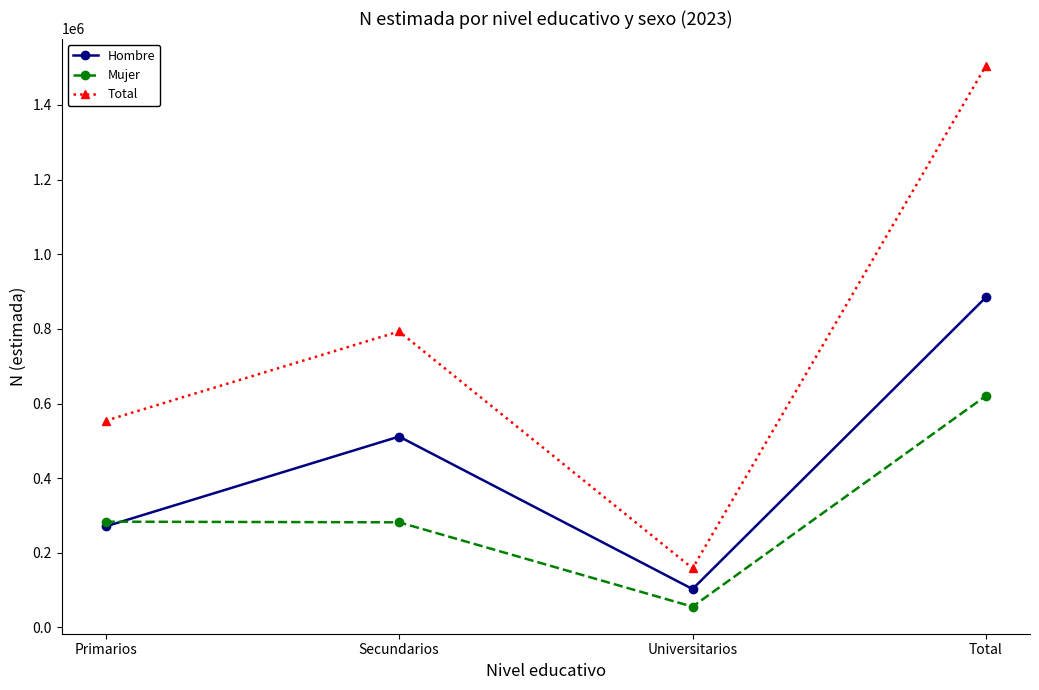

Which series changed the most between Primarios and Secundarios?

Hombre